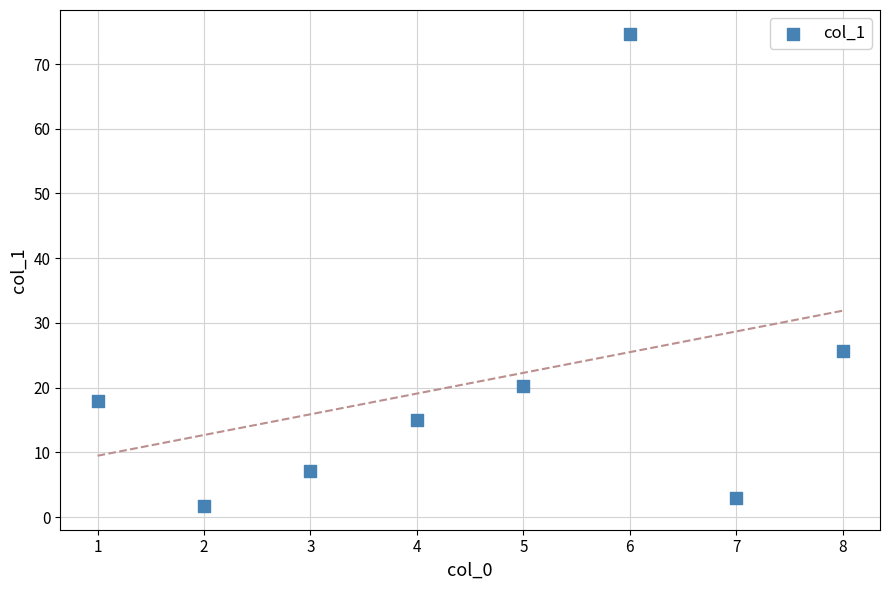

What is the average X value?

4.5